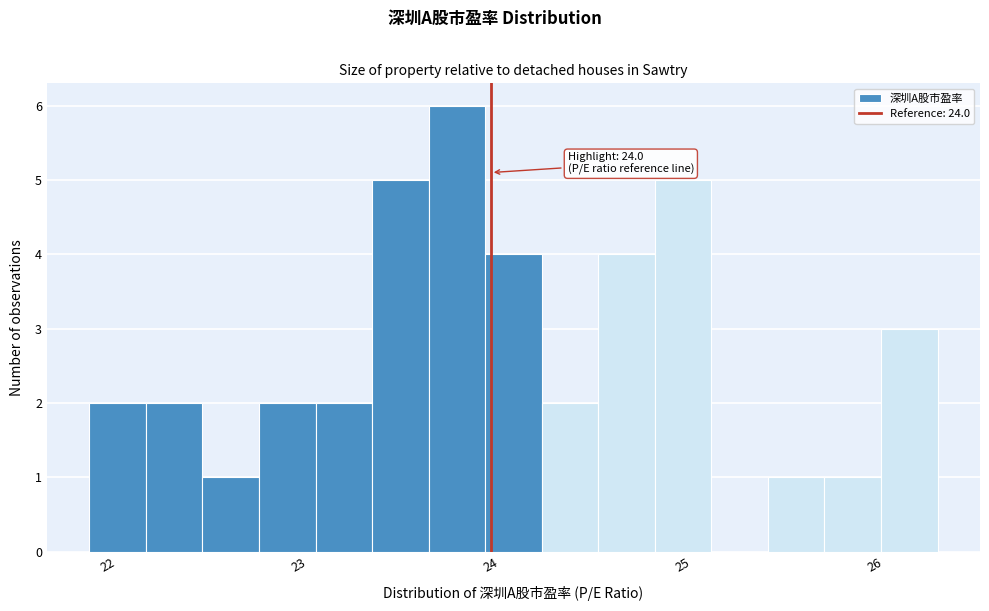

Around what value on the x-axis is the tallest bar? Give the approximate position of its centre, as read against the axis.

23.8